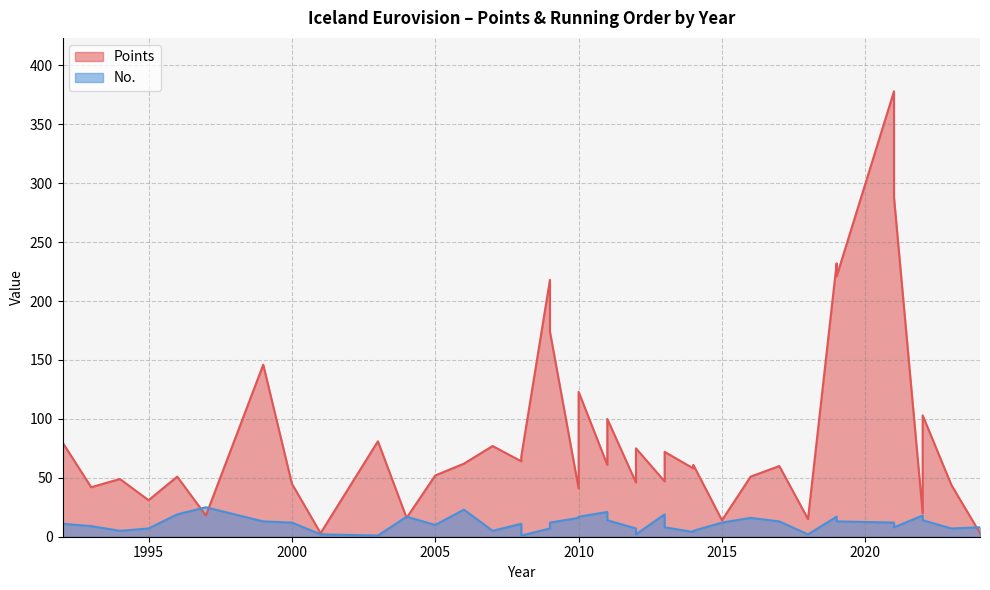

How many lines are shown in the chart?

2